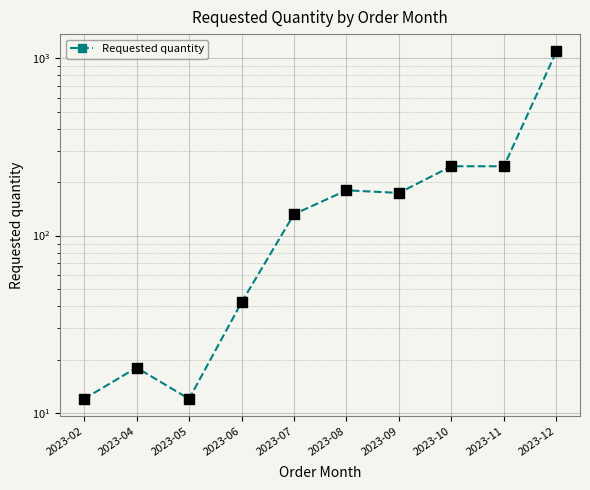

Approximately how many times larger is the value at 2023-11 compared to 2023-12?

0.2